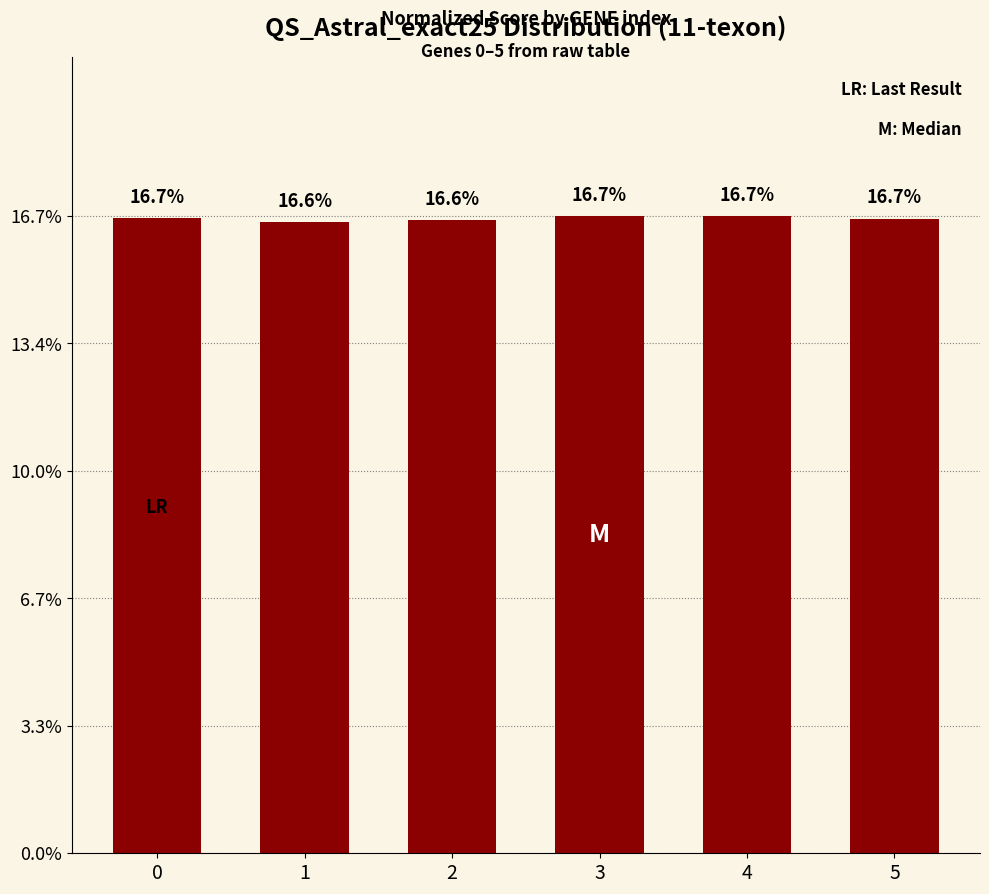

What is the average value?

16.7